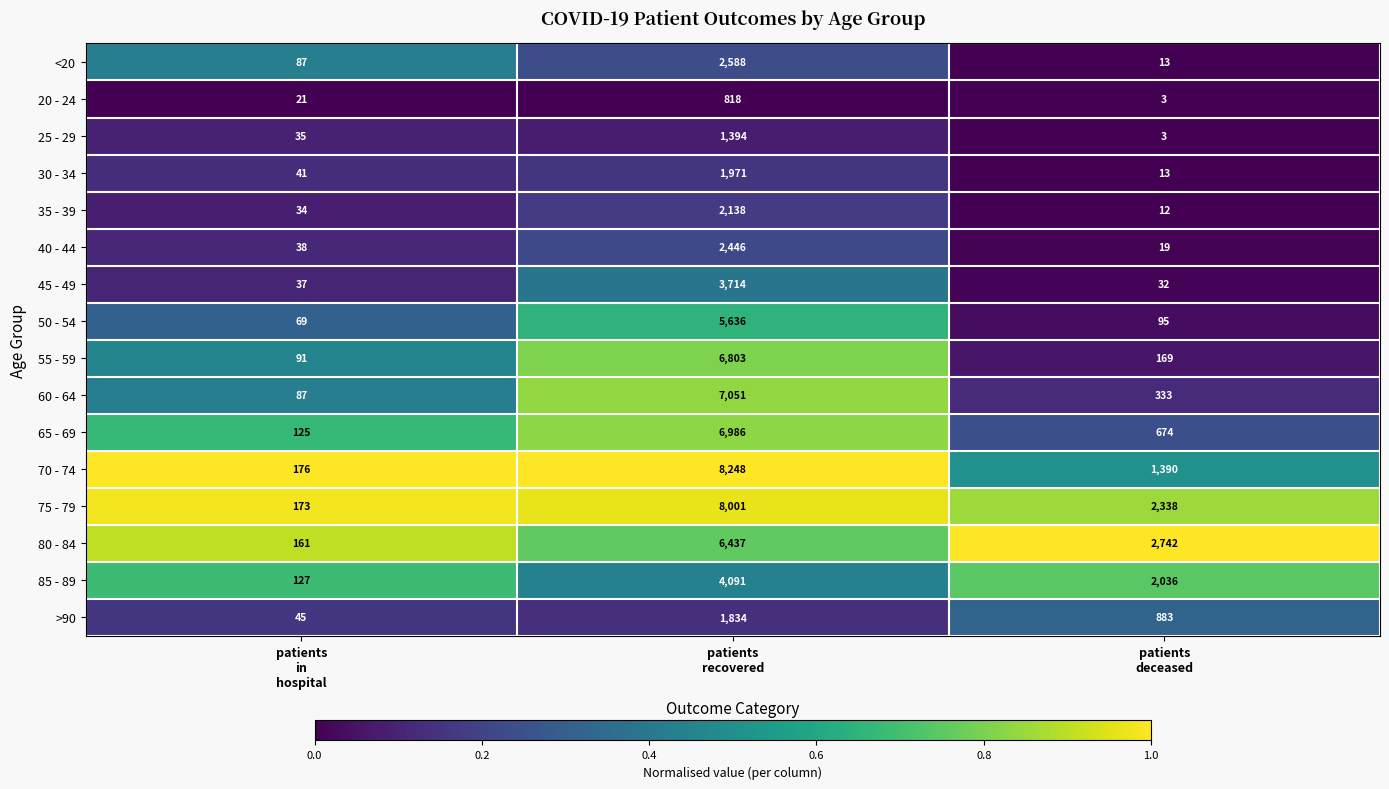

Which series has the largest range (max minus min)?

70 - 74